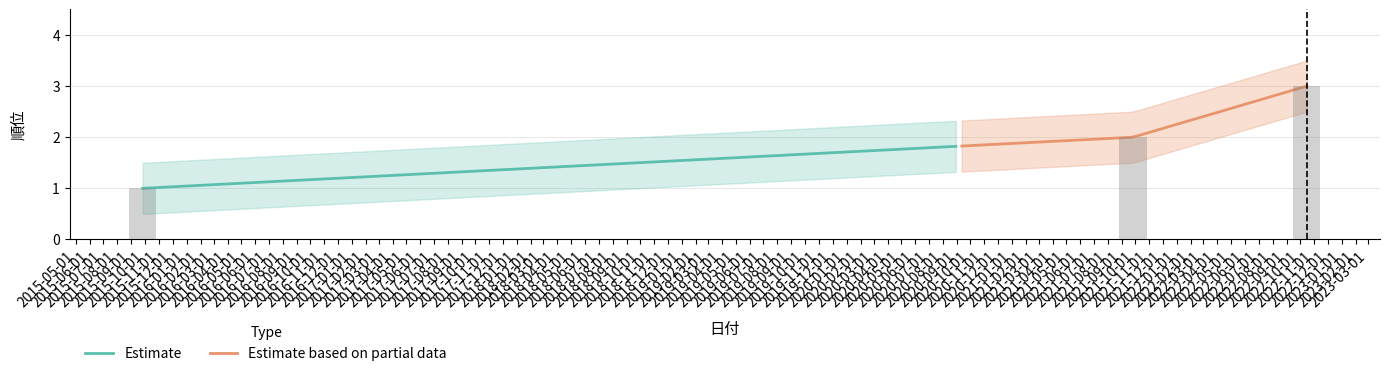

Approximately how many times larger is the value at 2015-09-26 compared to 2022-10-16?

0.3